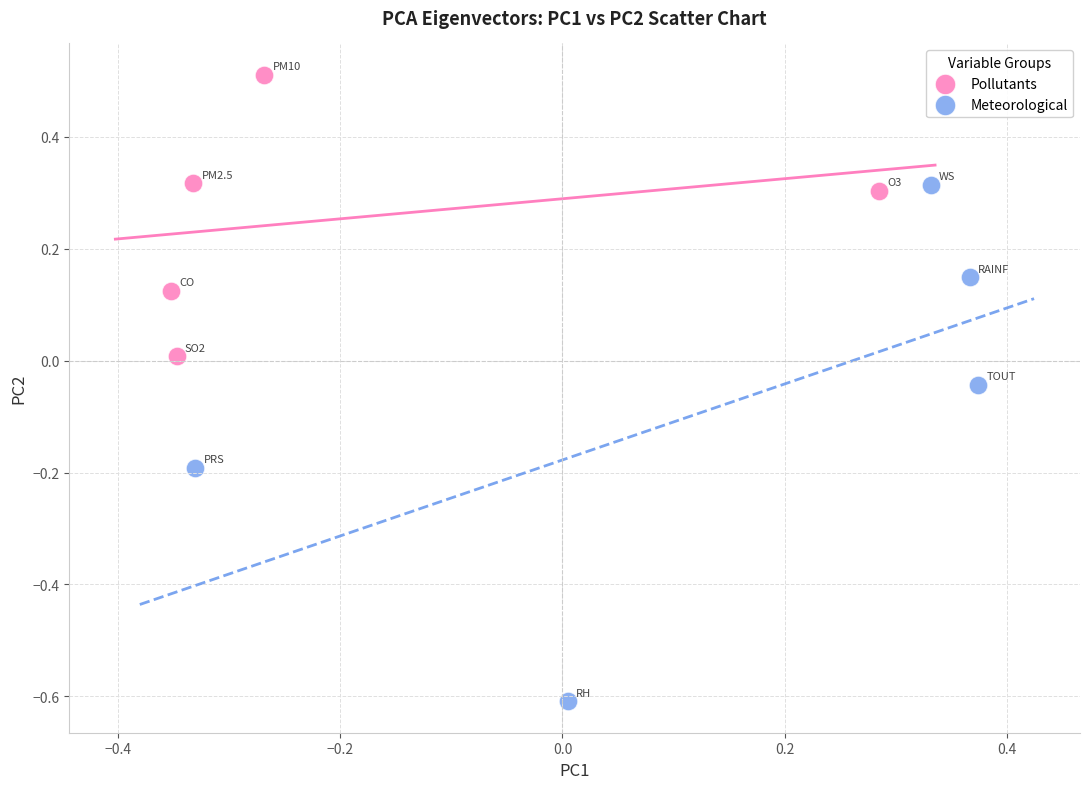

Which series contains the lowest Y value?

Meteorological